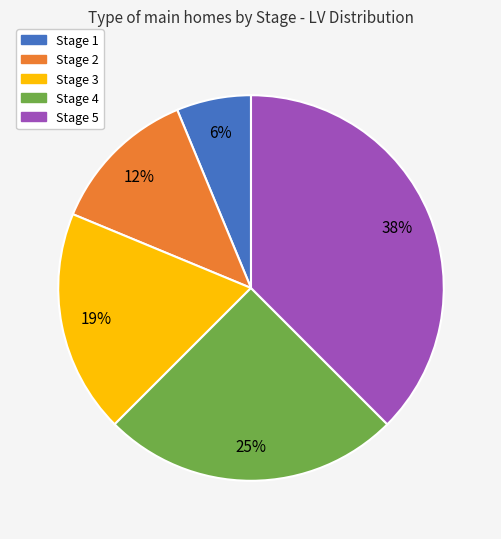

Which has a higher value, Stage 4 or Stage 5?

Stage 5